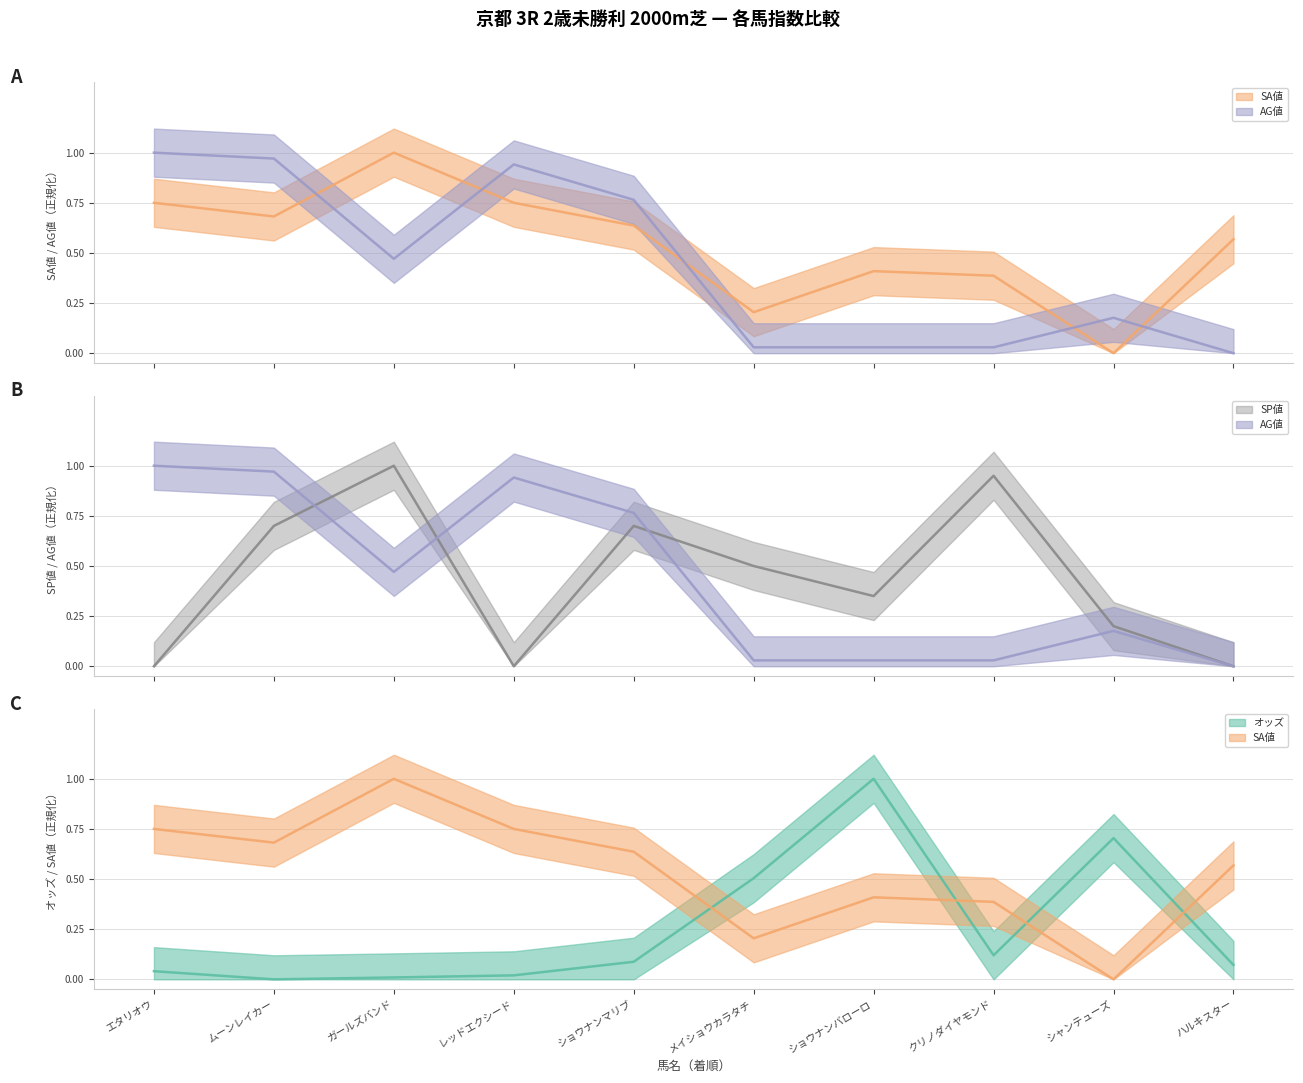

Which category has the highest value in the SP値 series?

ガールズバンド